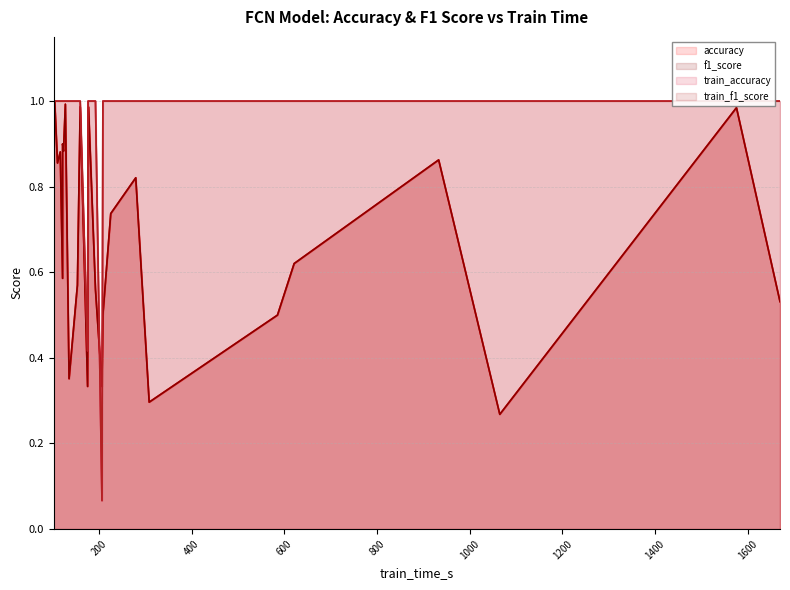

How many lines are shown in the chart?

4